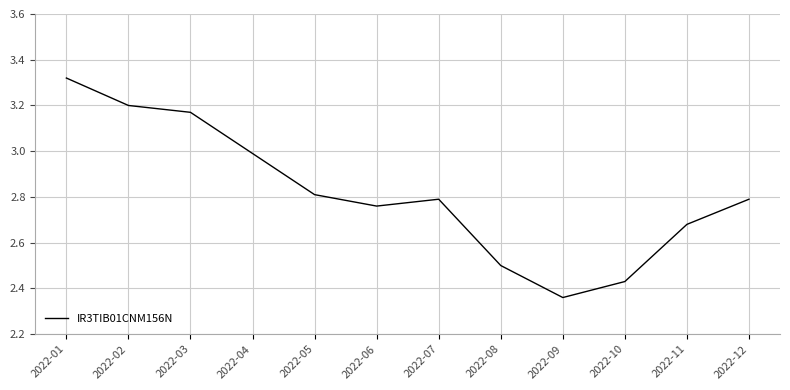

What is the difference between the second highest and minimum values?

0.8